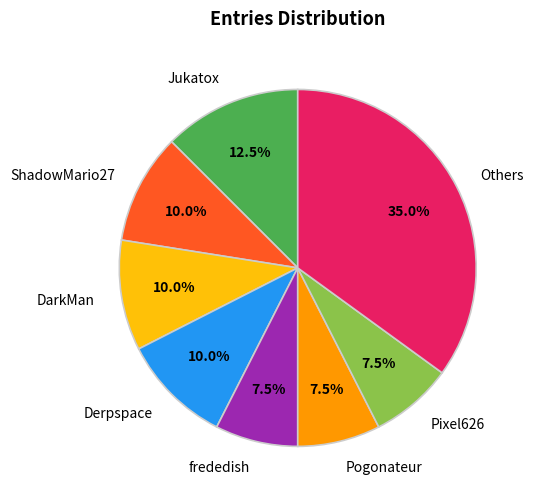

Is there a majority slice in this chart?

No